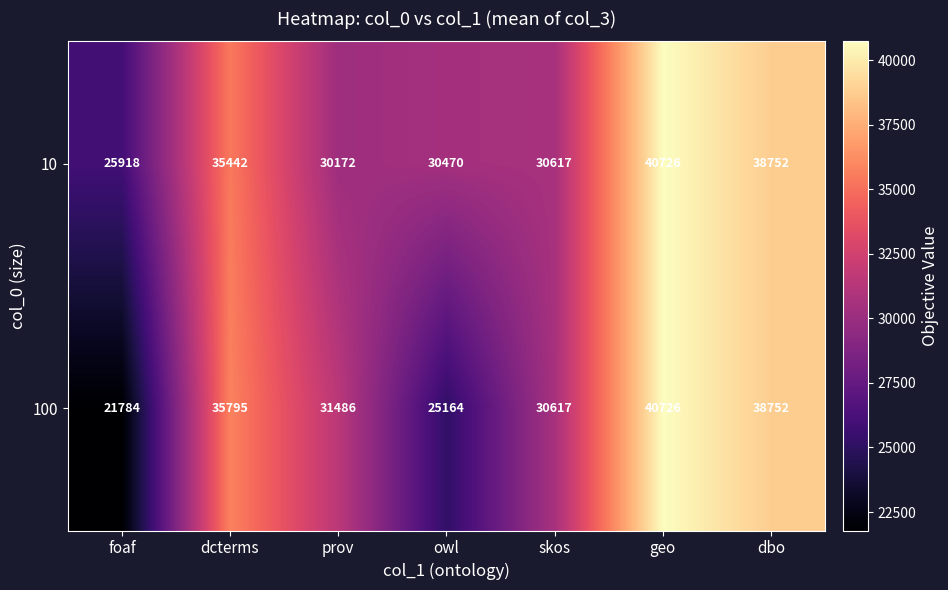

Count the number of data series in this chart.

2